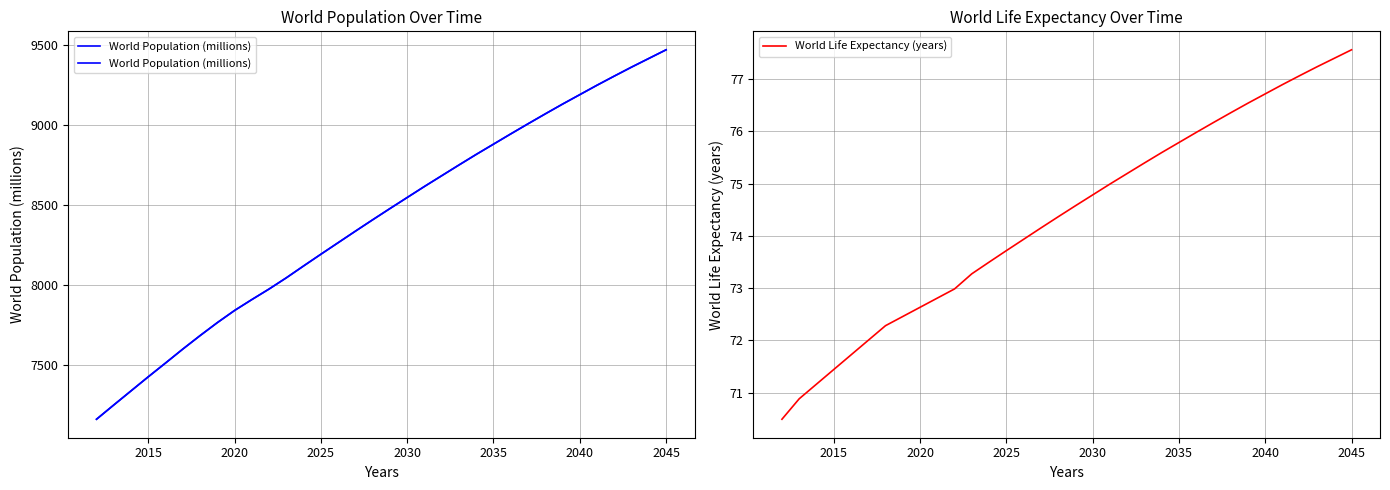

The value of World Life Expectancy (years) at 2015 is 14.8. True or false?

False